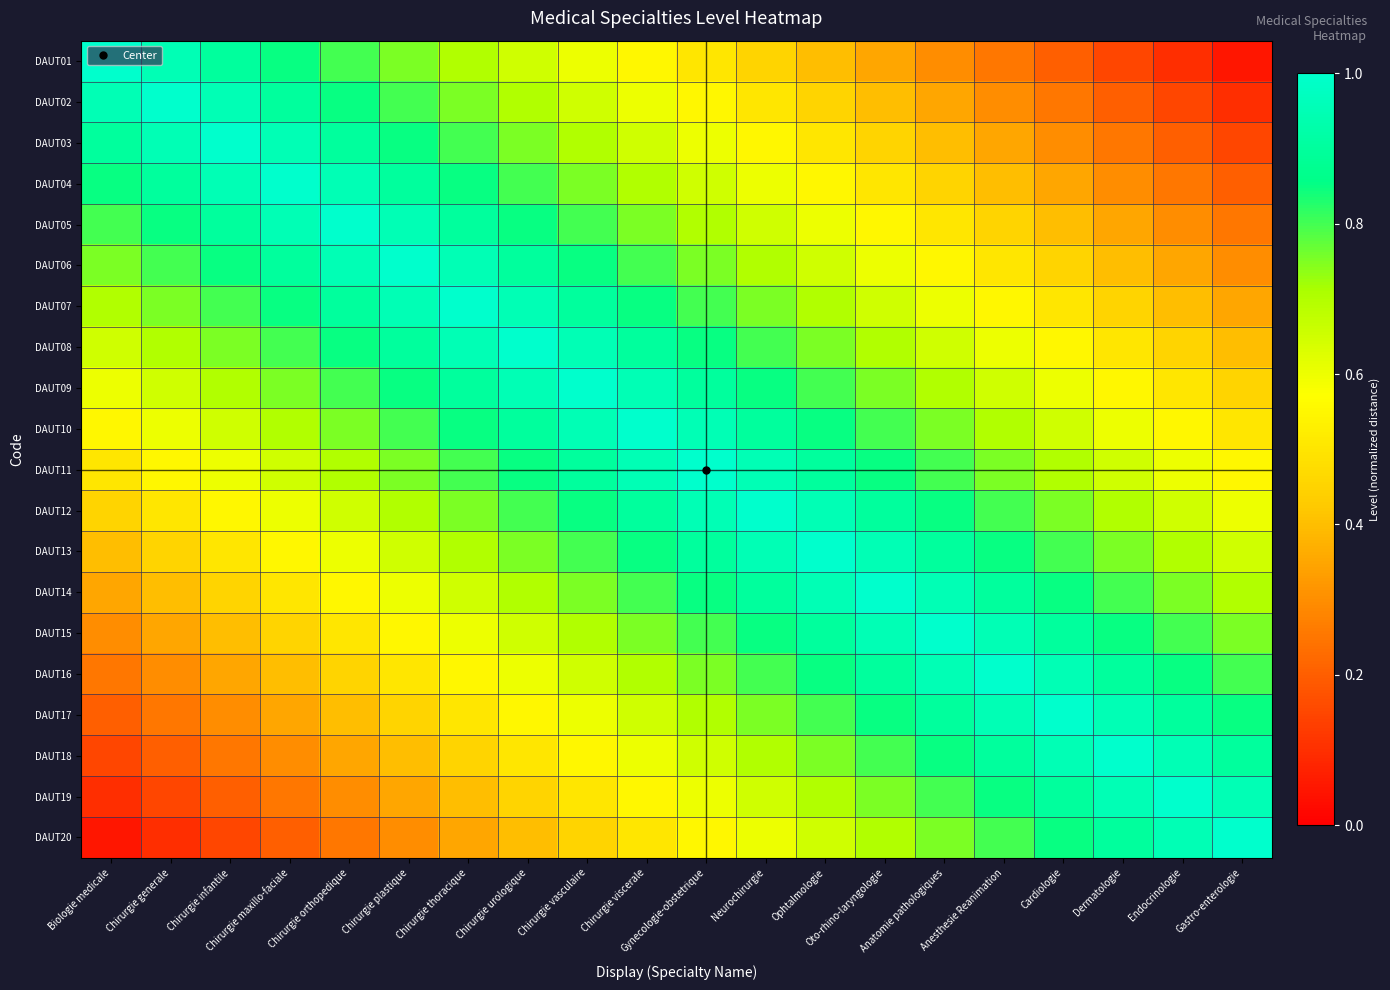

At how many categories does at least one series exceed 0?

20